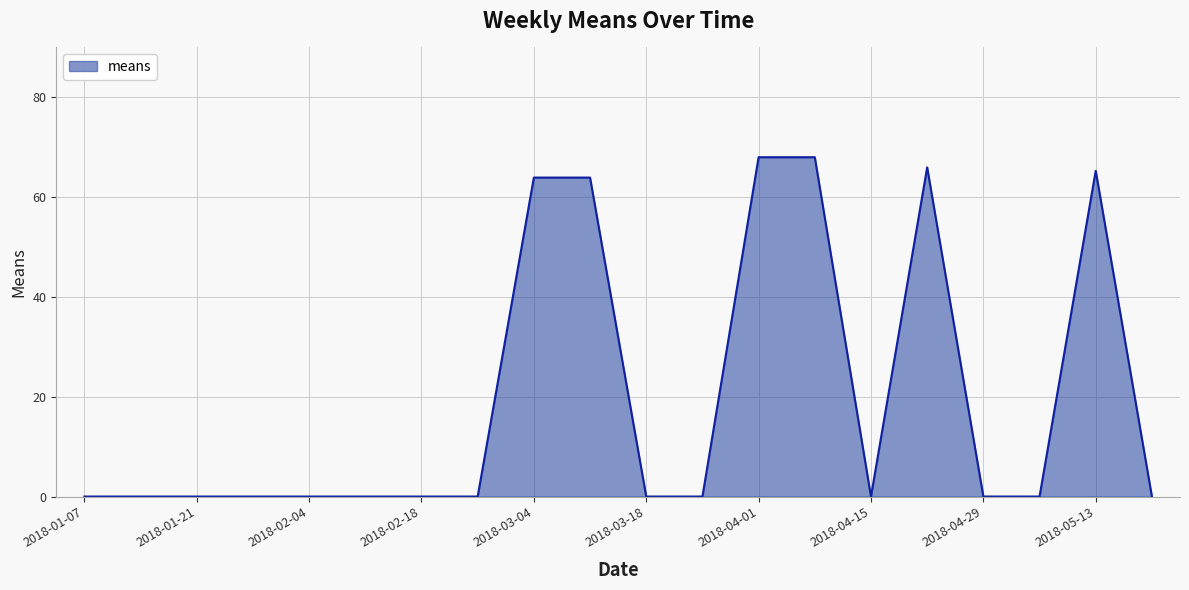

How many lines are shown in the chart?

1